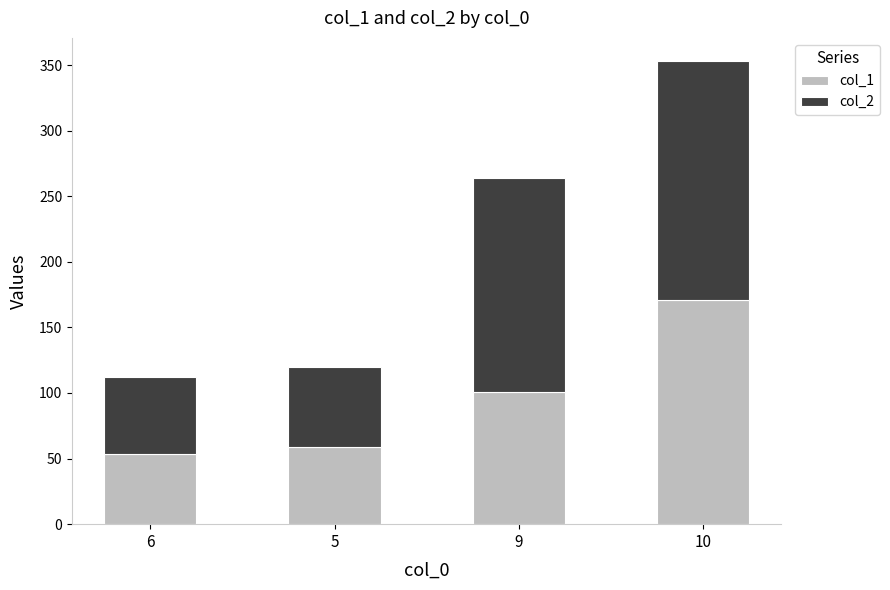

Where is col_1 nearest to the value 112?

9